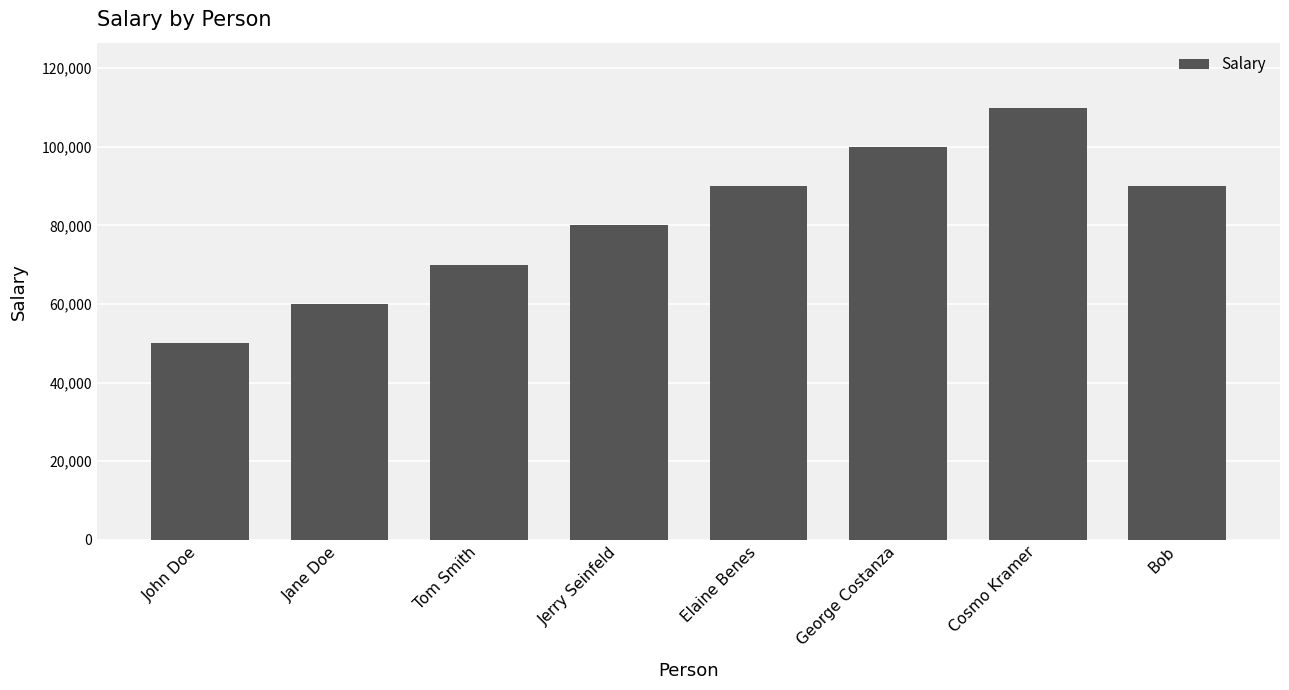

What is the label of the 7th bar from the left?

Cosmo Kramer